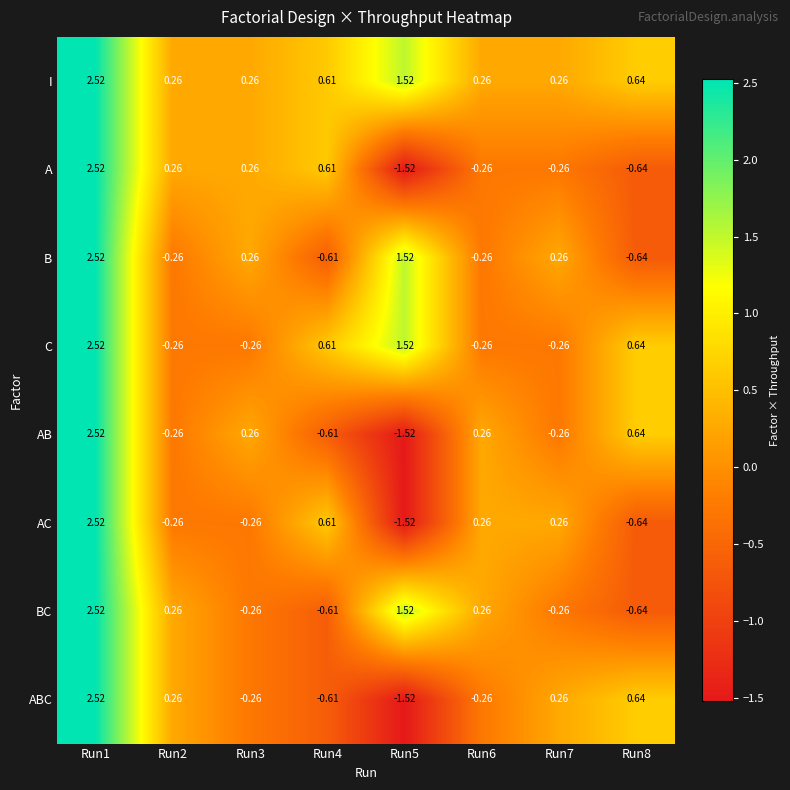

Which series has the largest total across all categories?

I